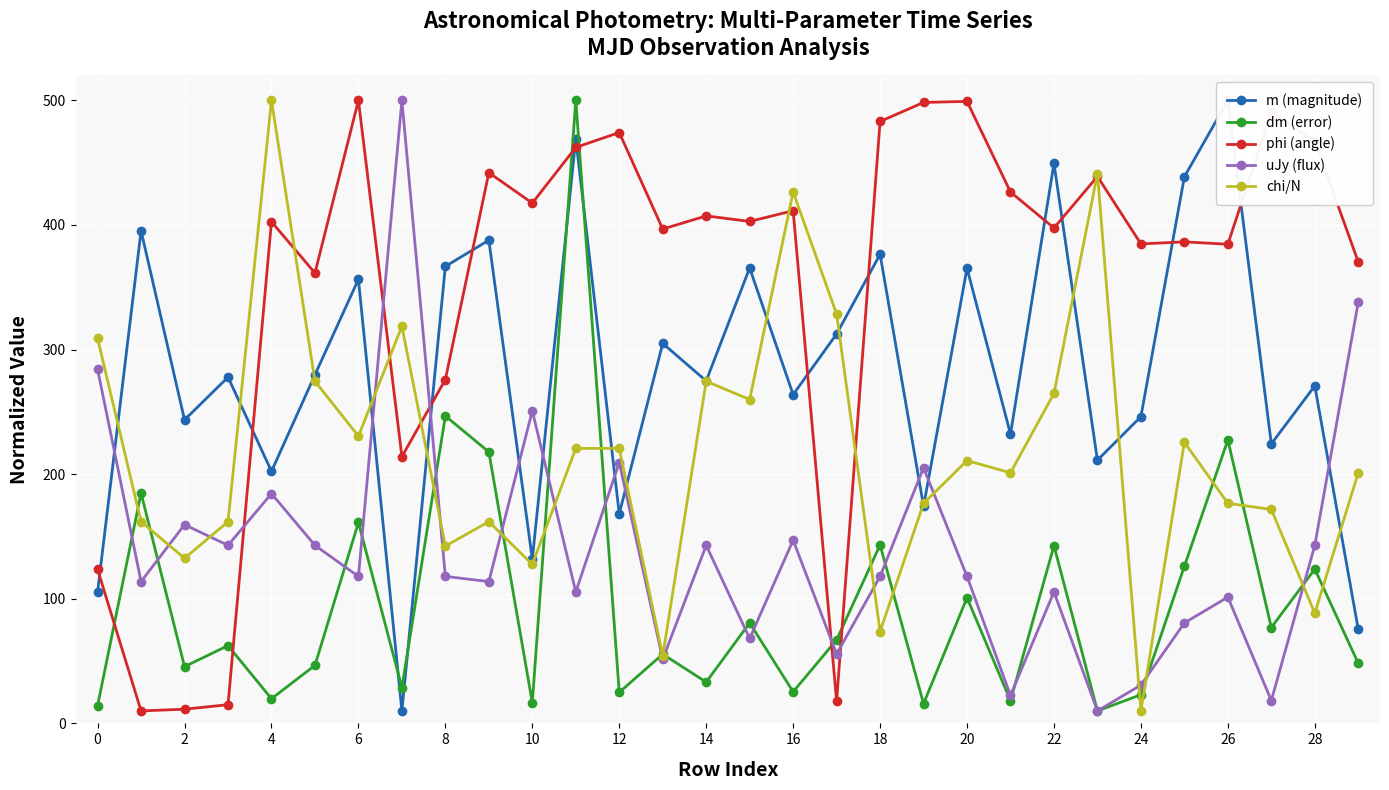

How many lines are shown in the chart?

5